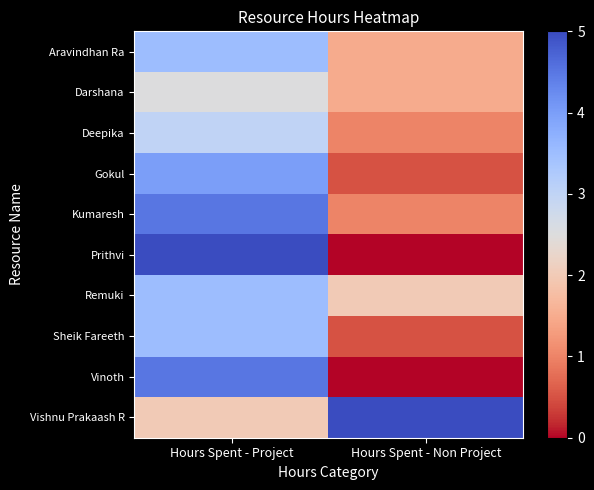

Which has a higher value, Hours Spent - Non Project or Hours Spent - Project?

Hours Spent - Project